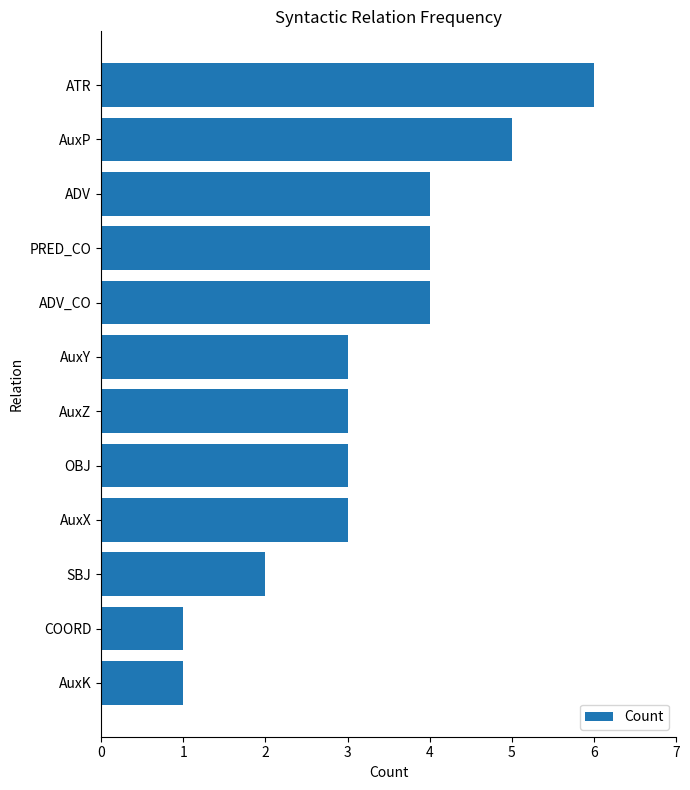

What is the maximum value shown in the chart?

6